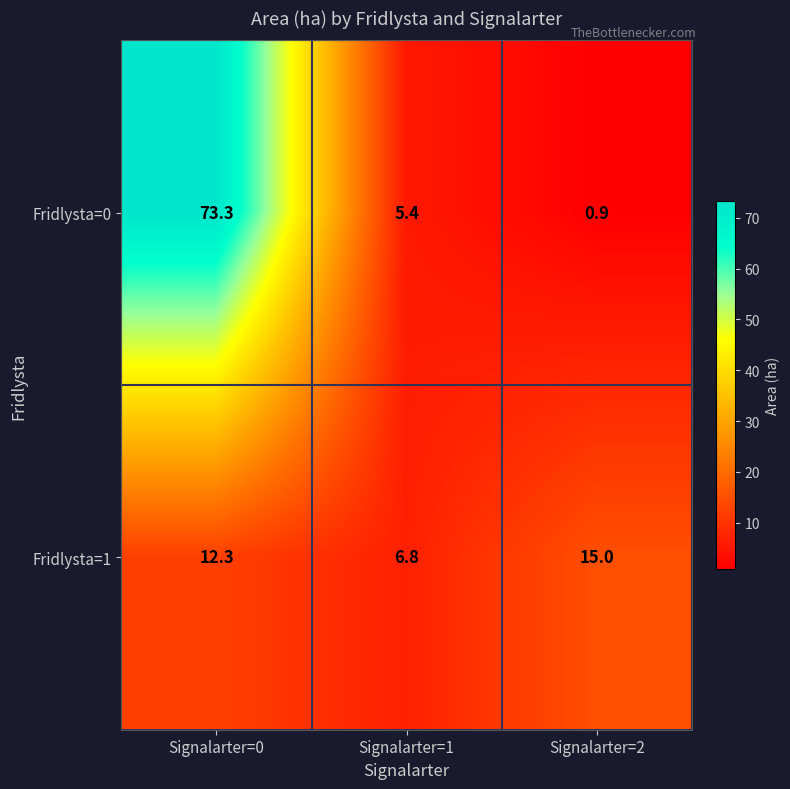

How many data points does each series have?

3